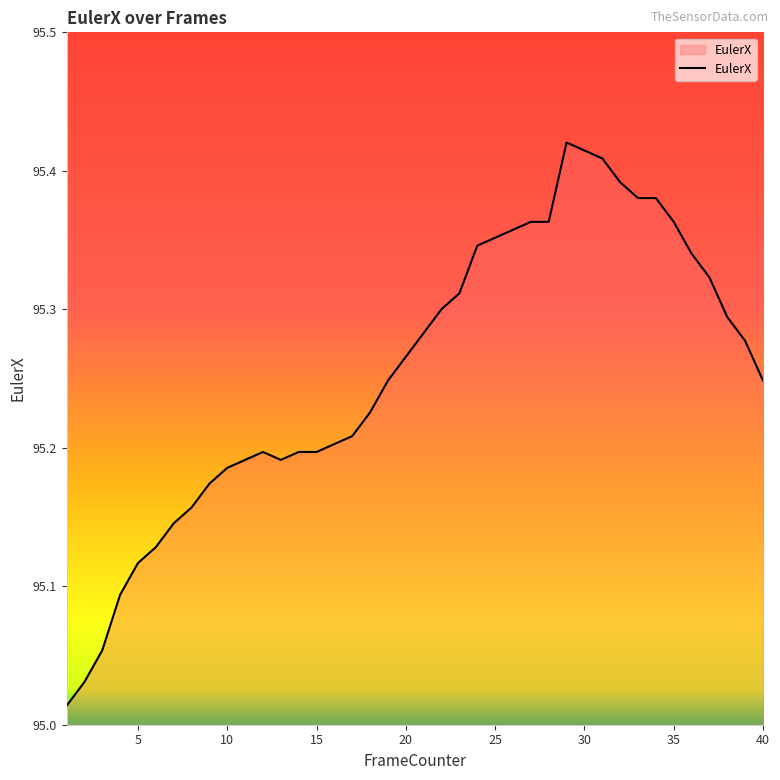

What is the difference between the maximum and minimum values?

0.4